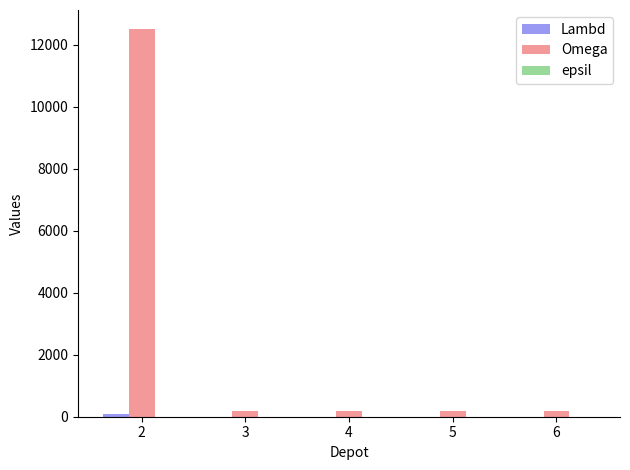

What is the maximum value shown in the chart?

12500